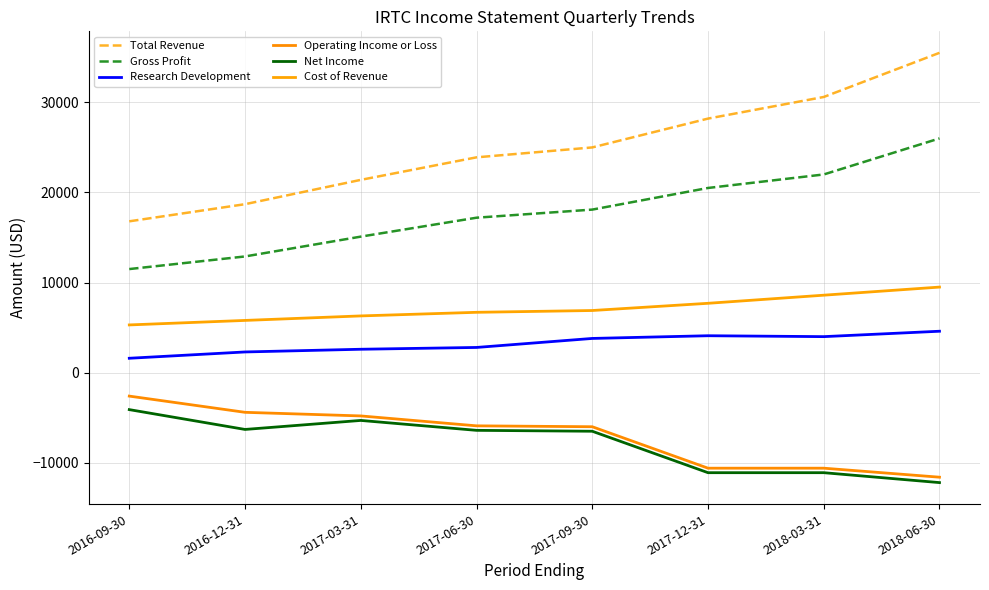

What is the value of the Net Income point at the 6th from the left?

-11100